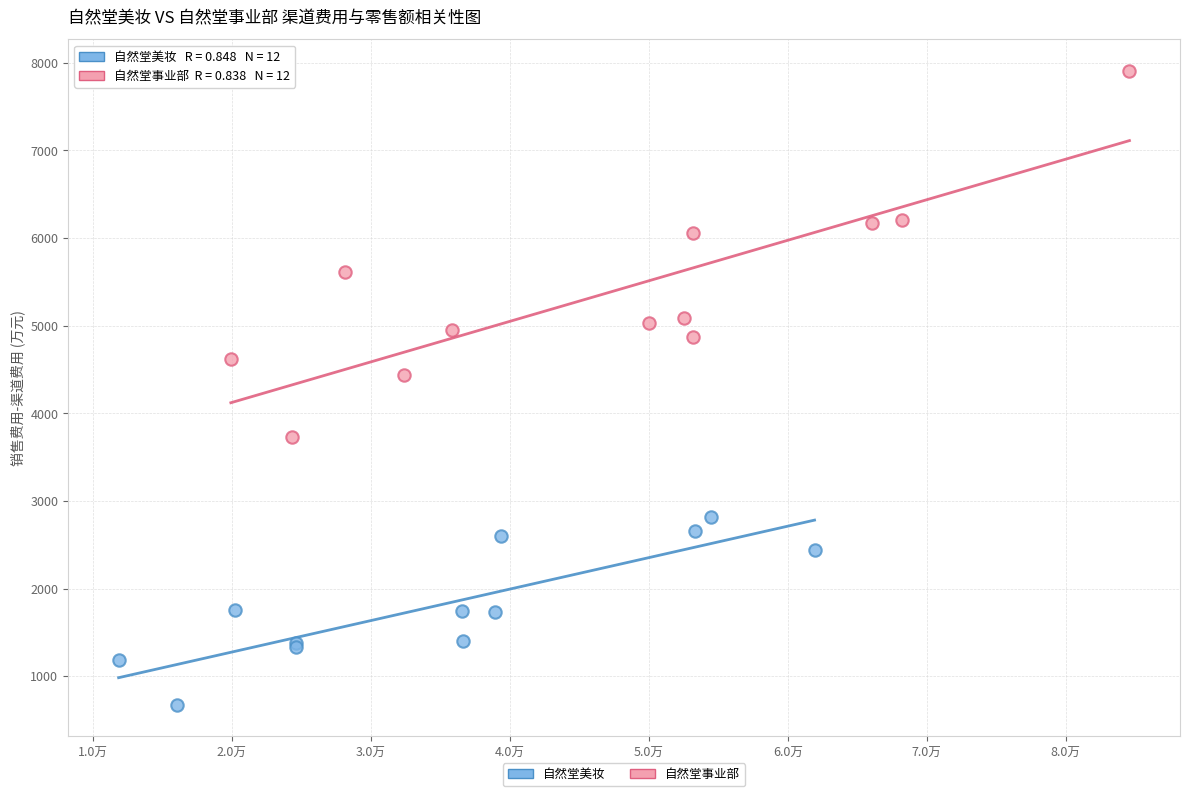

Which series contains the highest Y value?

自然堂事业部